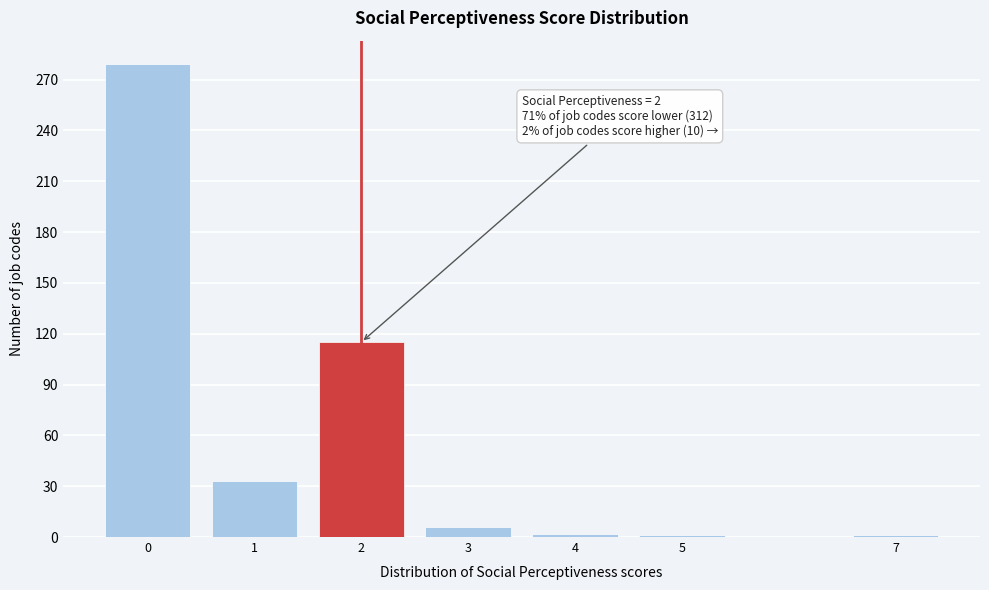

What is the average value?

62